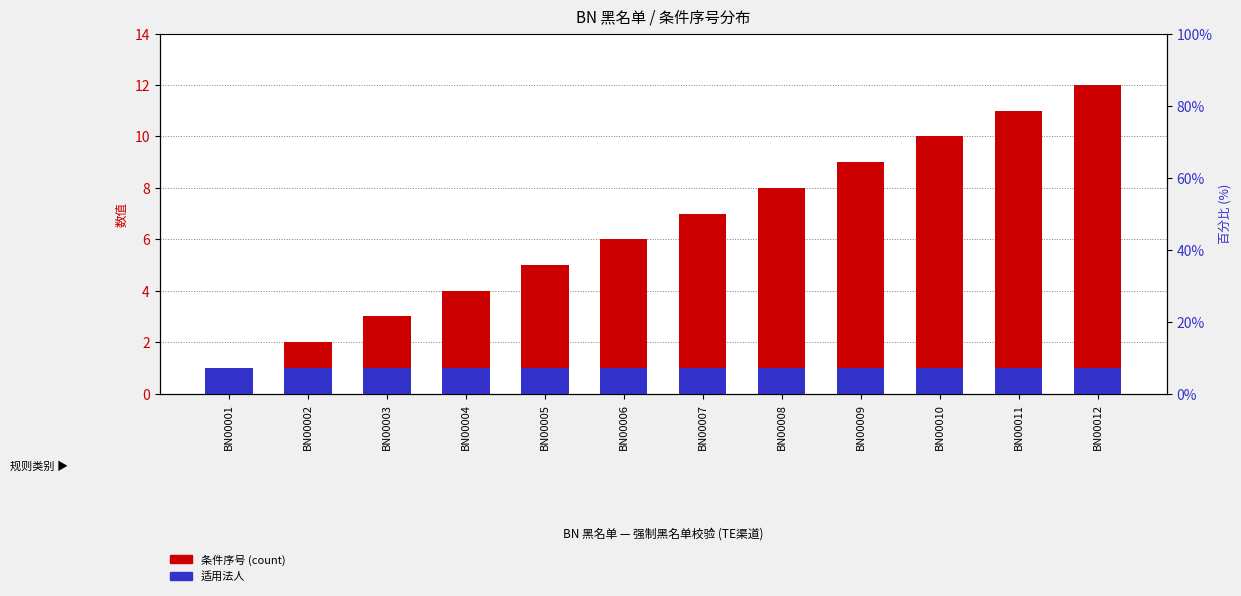

What is the maximum value for 适用法人?

1